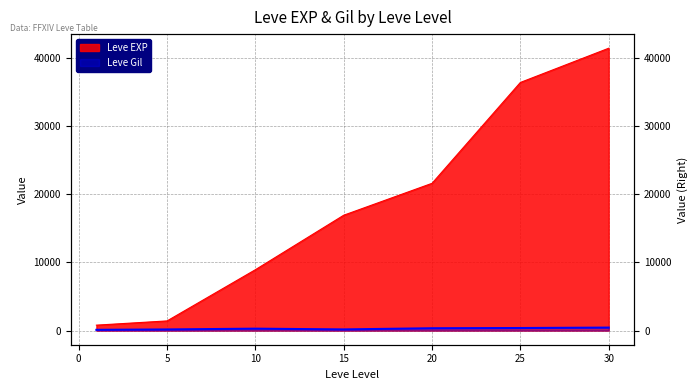

What value does the Leve Gil series have at 10?

284